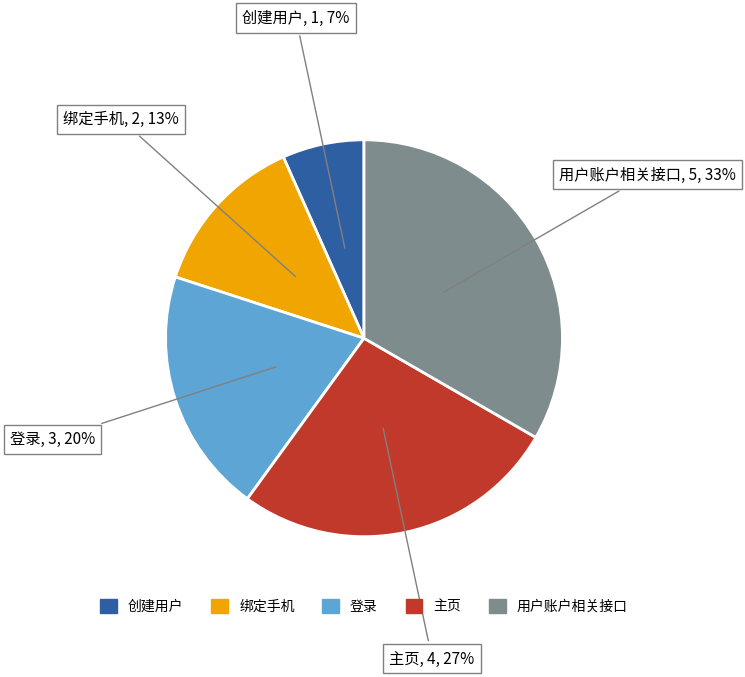

Rank the categories by value from highest to lowest.

用户账户相关接口, 主页, 登录, 绑定手机, 创建用户